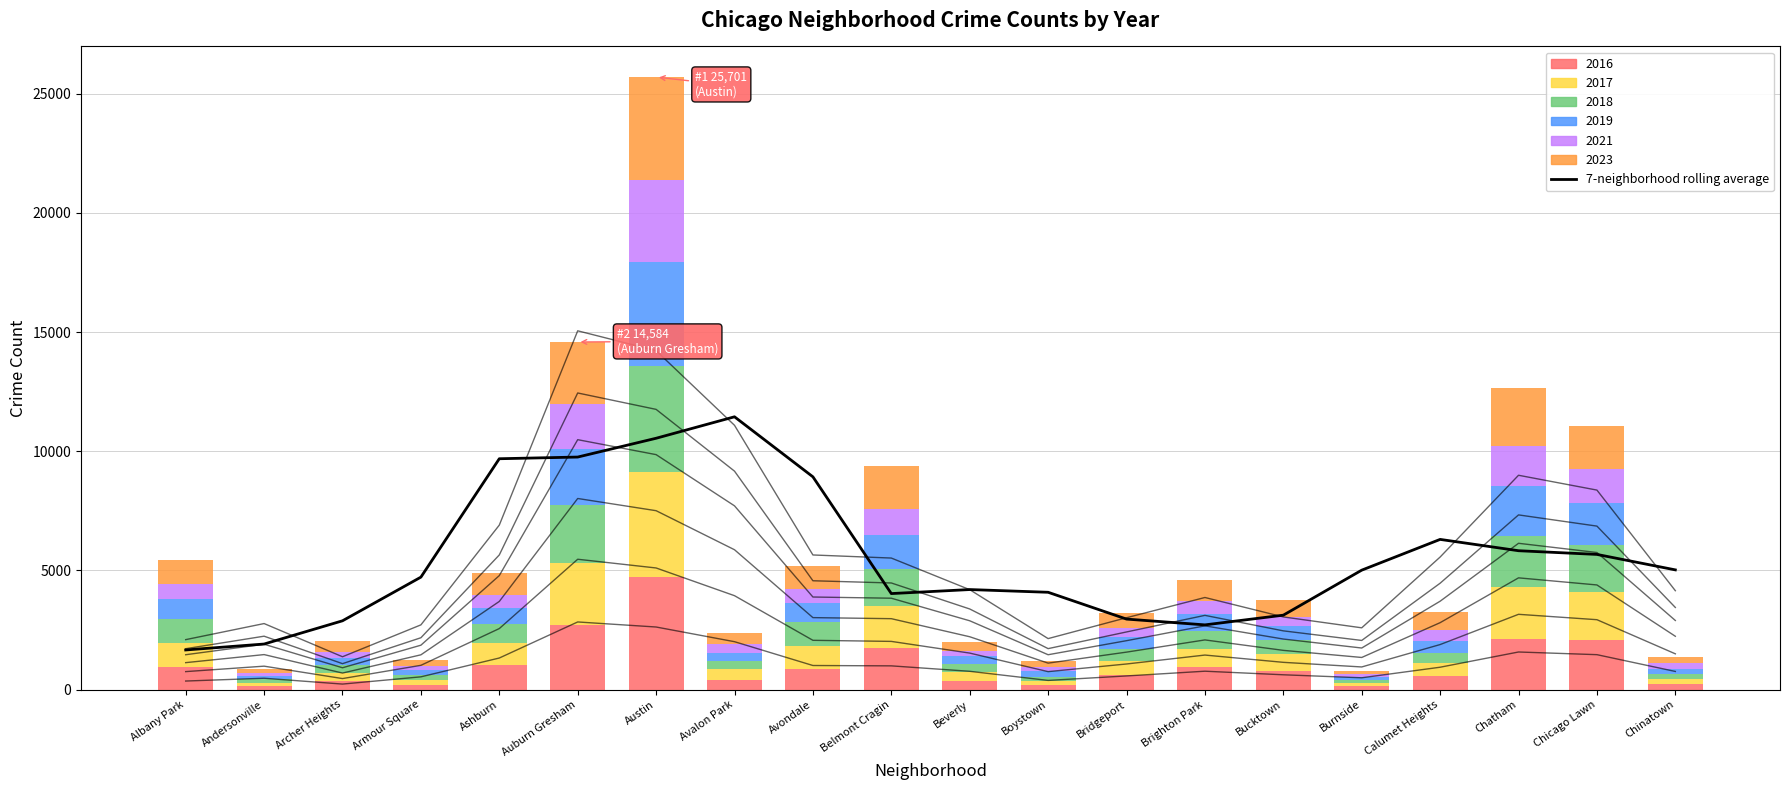

Where does the data first go above 5010?

Ashburn